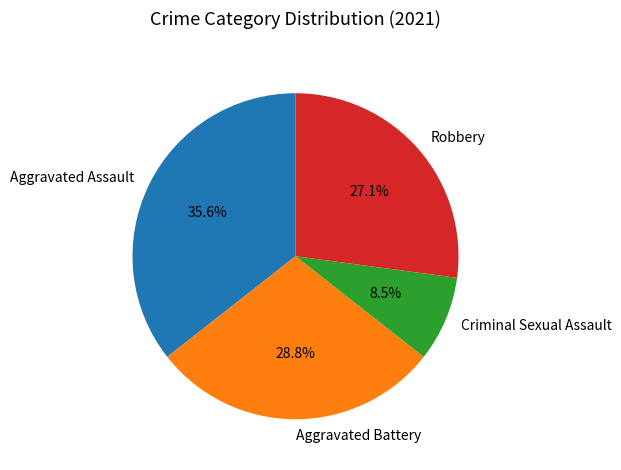

Count the number of slices in the pie.

4